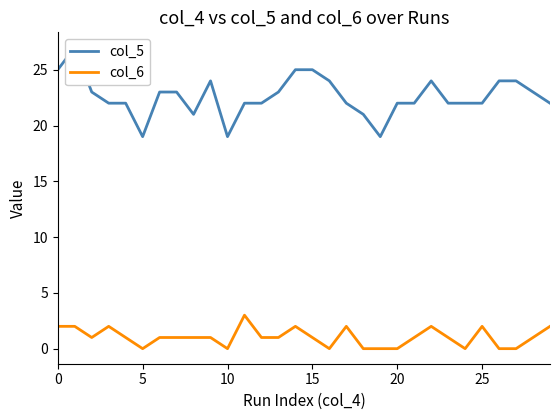

List the series in order of their peak value, highest first.

col_5, col_6